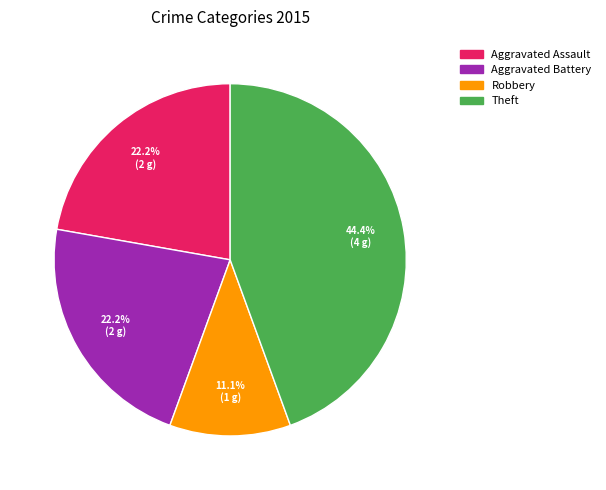

Is there any slice that represents more than half of the pie?

No